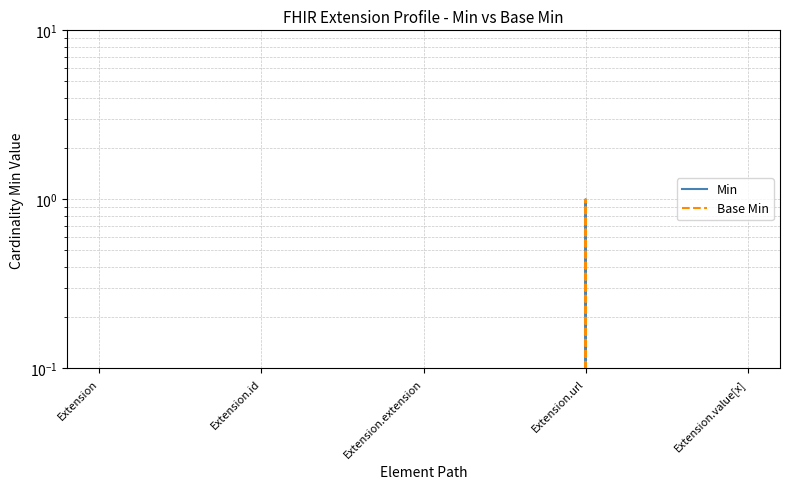

Reading left to right, extract all data points from this chart.

Min: 0	0	0	1	0
Base Min: 0	0	0	1	0